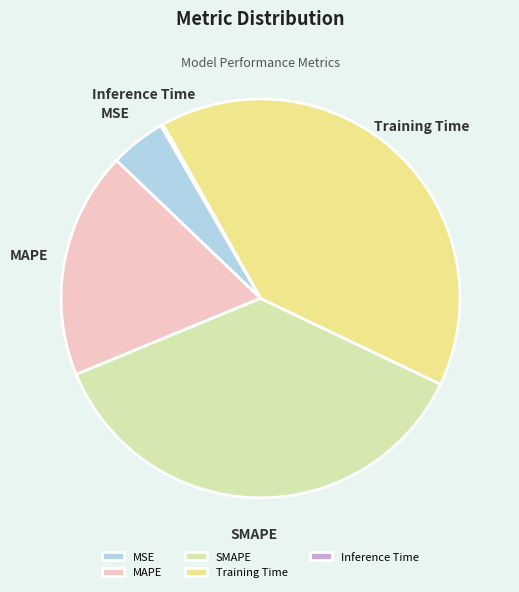

True or false: MAPE accounts for 18% of the total.

True